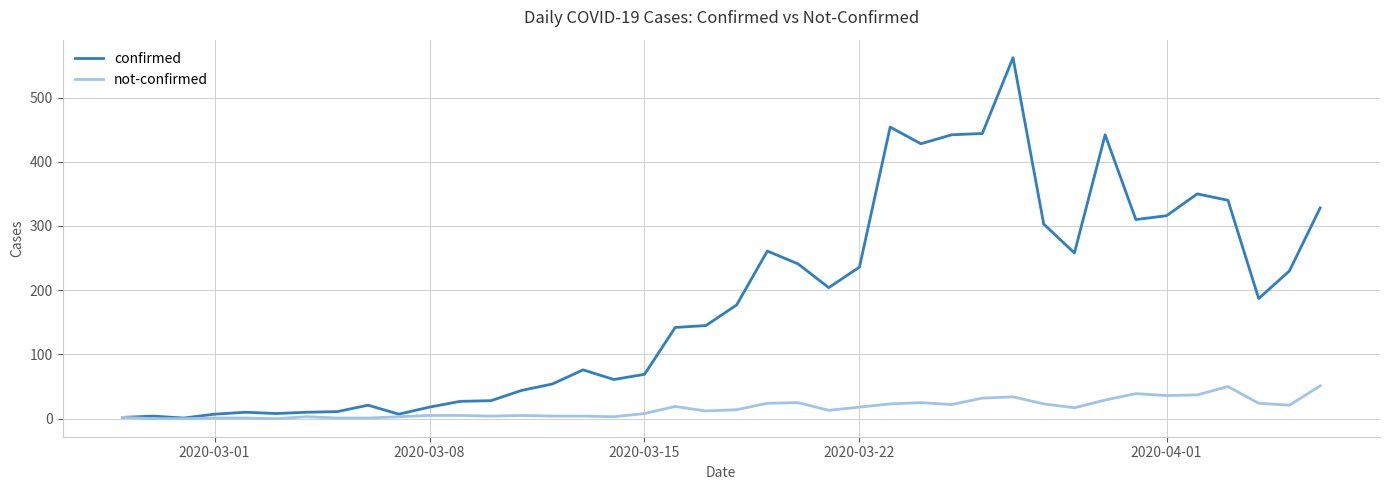

Which series has the largest range (max minus min)?

confirmed